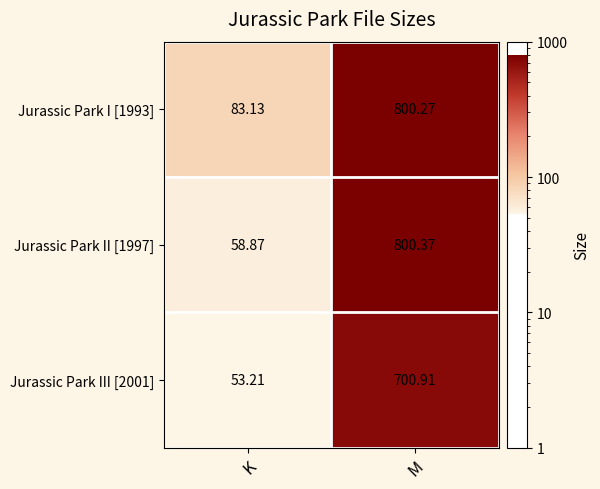

Which series changed the most between K and M?

Jurassic Park II [1997]